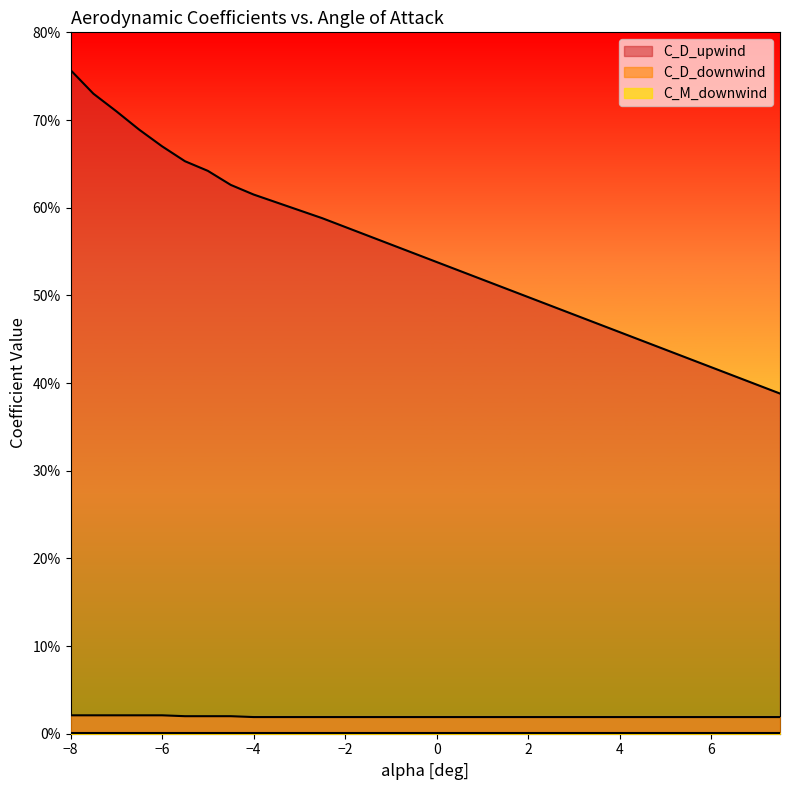

What is the difference between the maximum and minimum values in the C_D_upwind series?

0.4